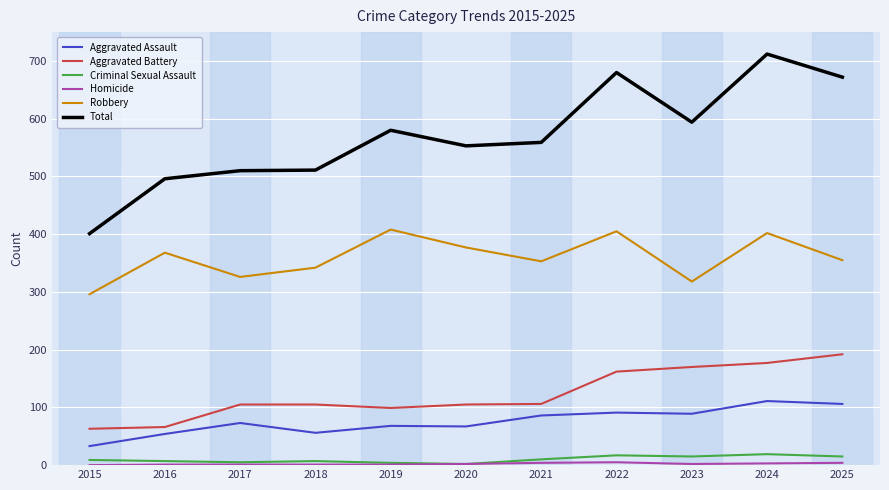

What is the maximum value shown in the chart?

712